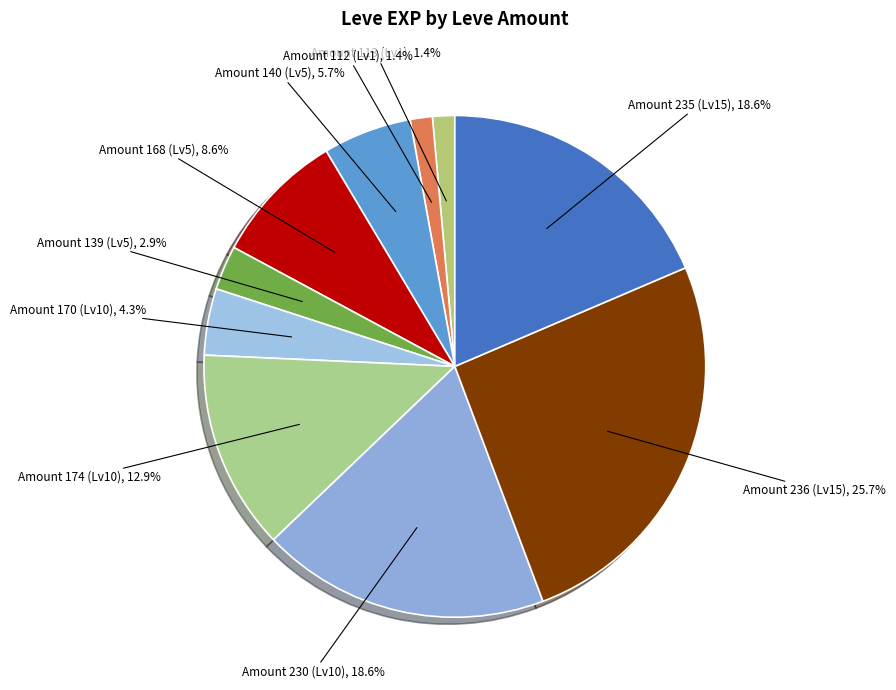

To the nearest percent, what is the difference between the largest and smallest slice percentages?

24%